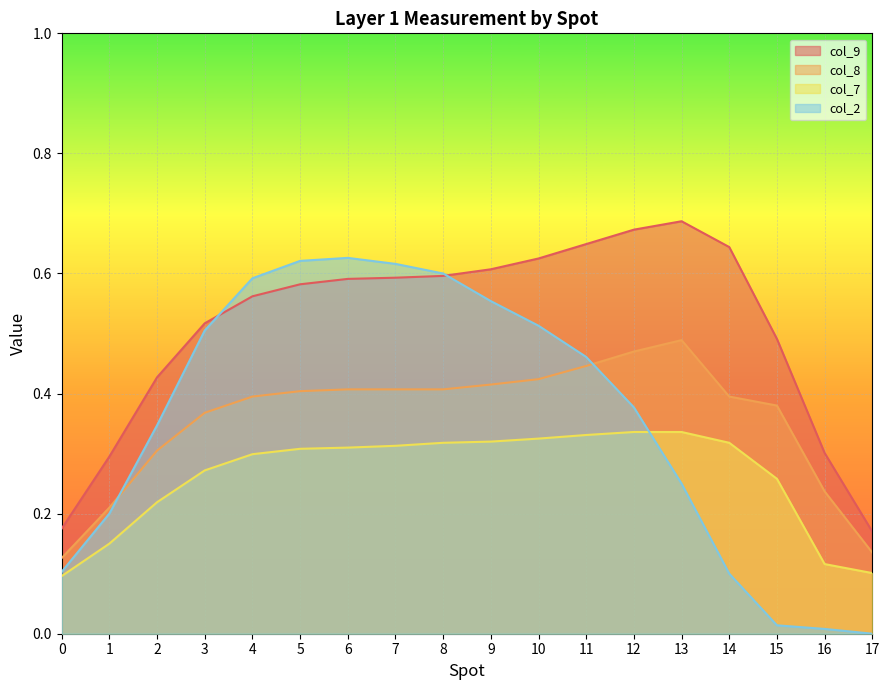

What is the total value across all series at 10?

1.9